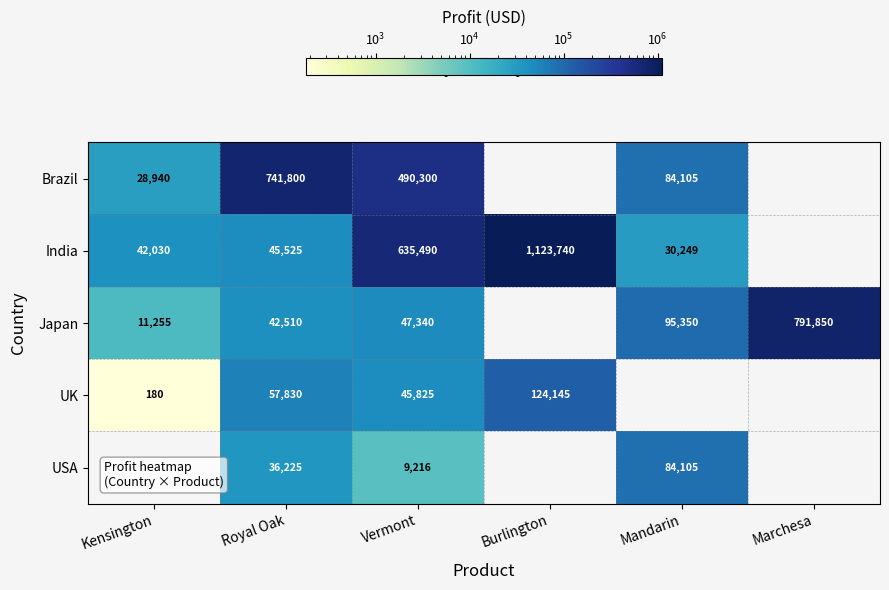

What is the difference between the highest and lowest values at Vermont?

626274